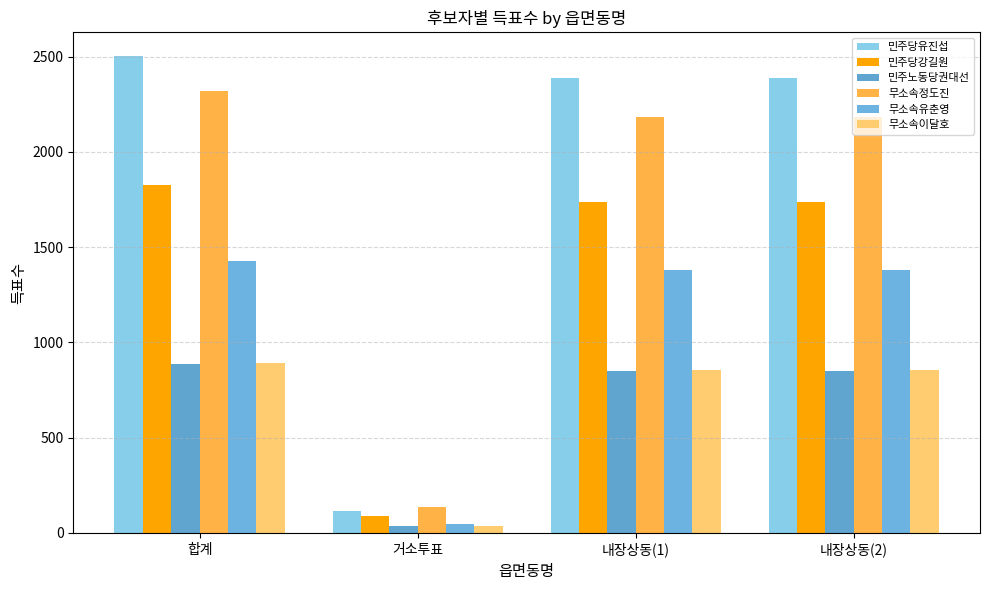

What is the total value across all series at 합계?

9853